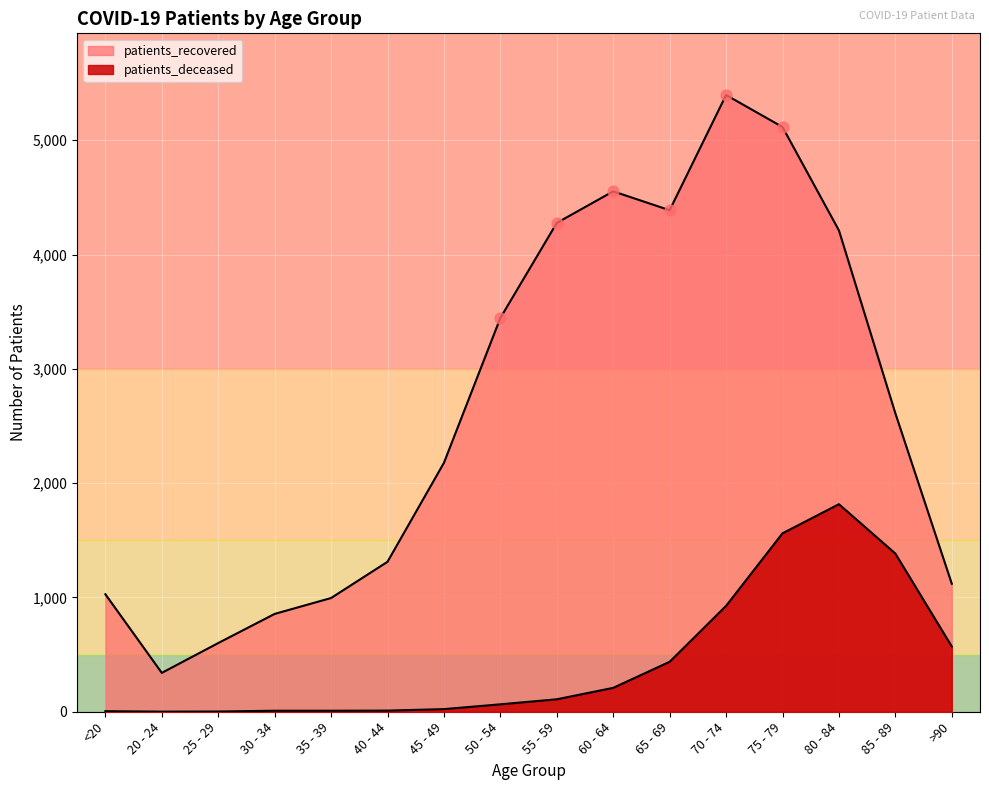

Which series has the largest Y range (max minus min)?

patients_recovered